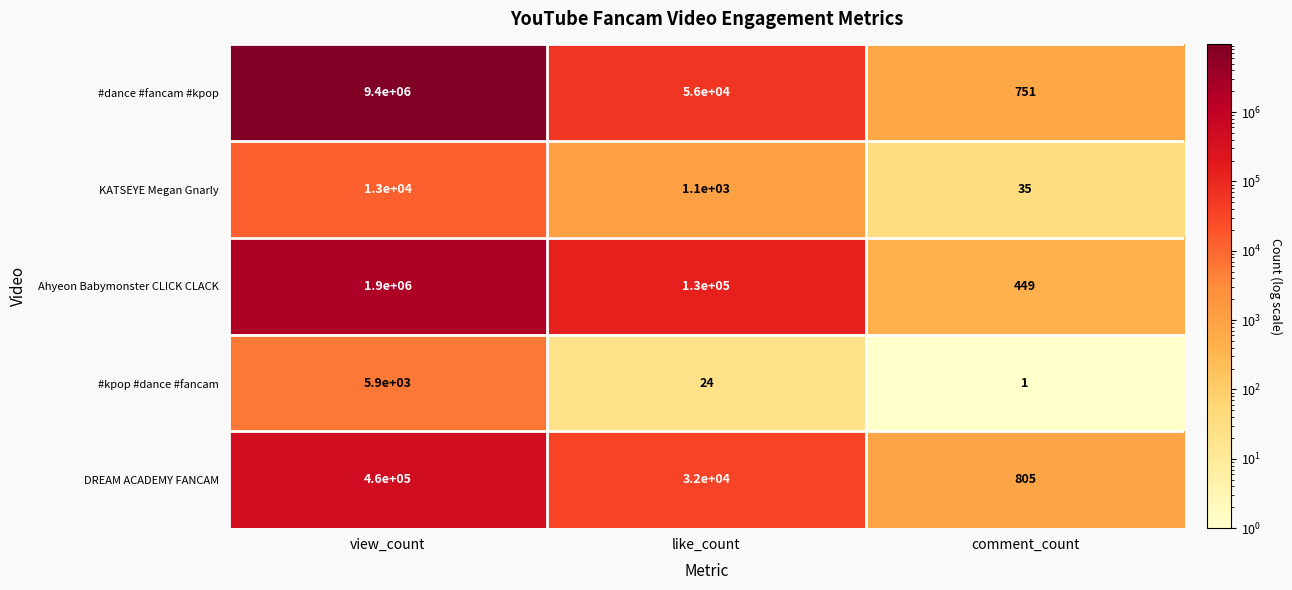

How many distinct data groups are displayed?

5